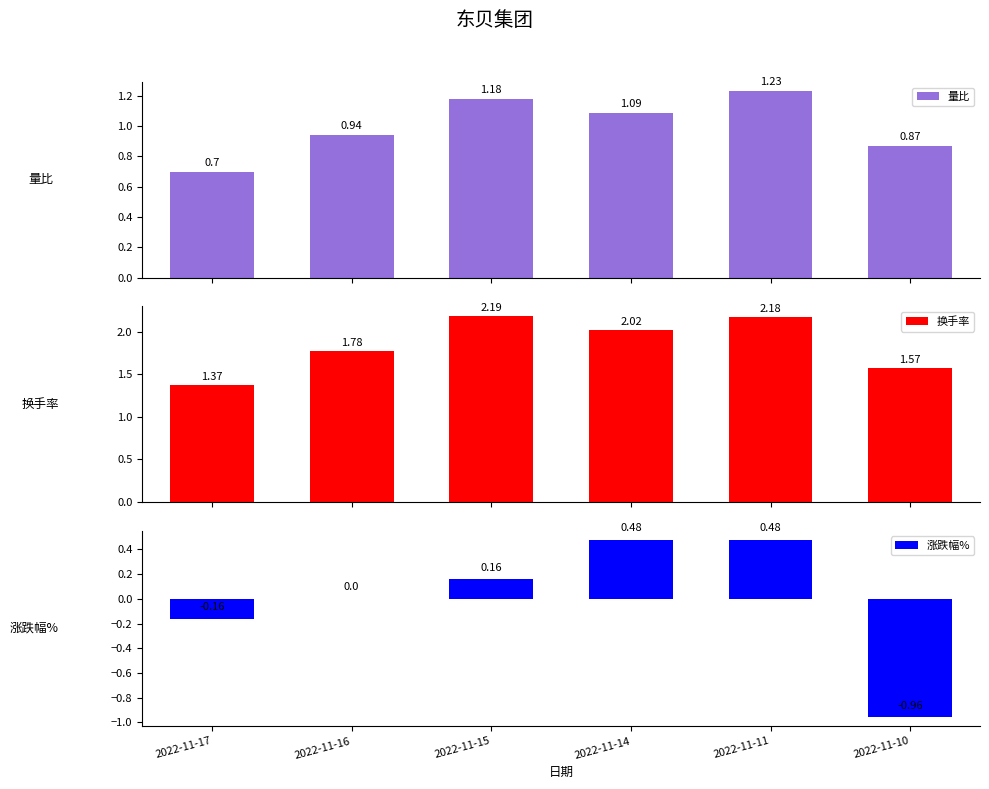

What is the difference between the highest and lowest values at 2022-11-14?

1.5